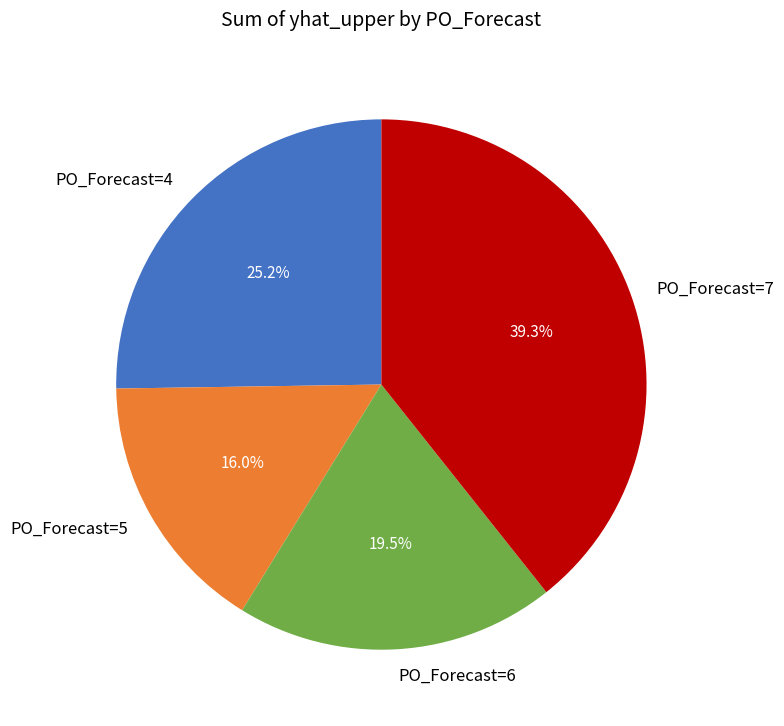

Rank the categories by value from lowest to highest.

PO_Forecast=5, PO_Forecast=6, PO_Forecast=4, PO_Forecast=7